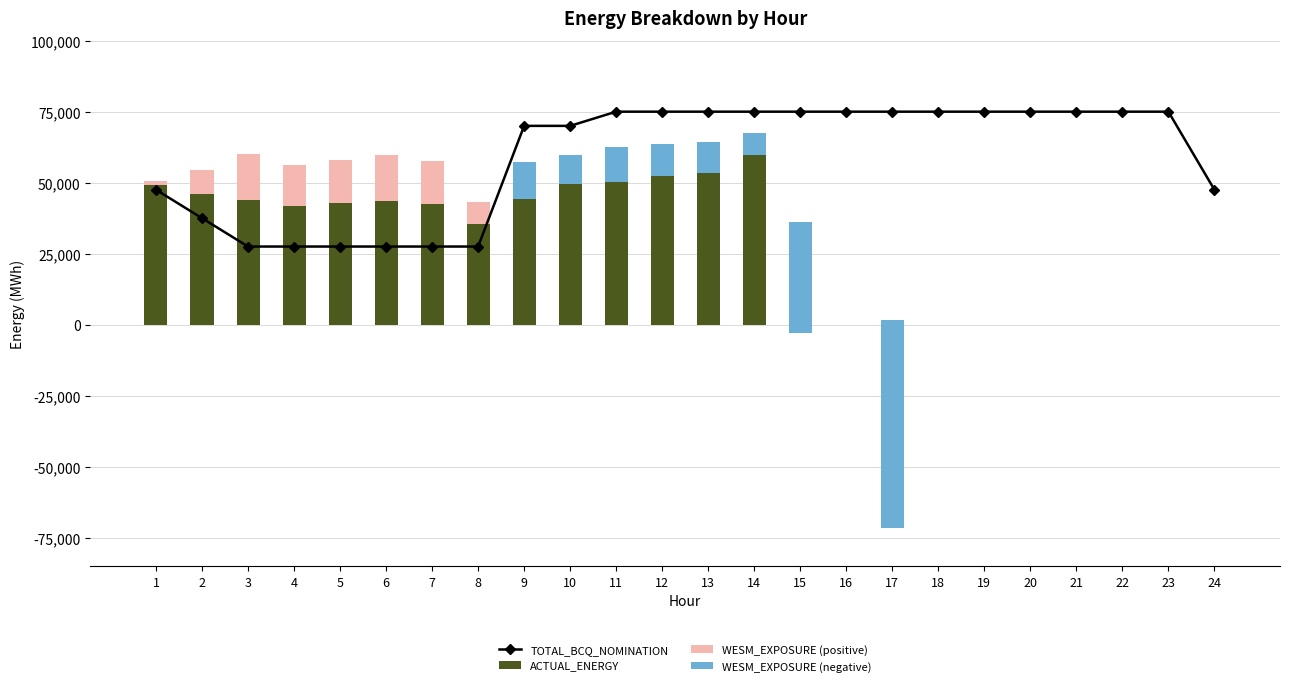

How many data points does each series have?

24